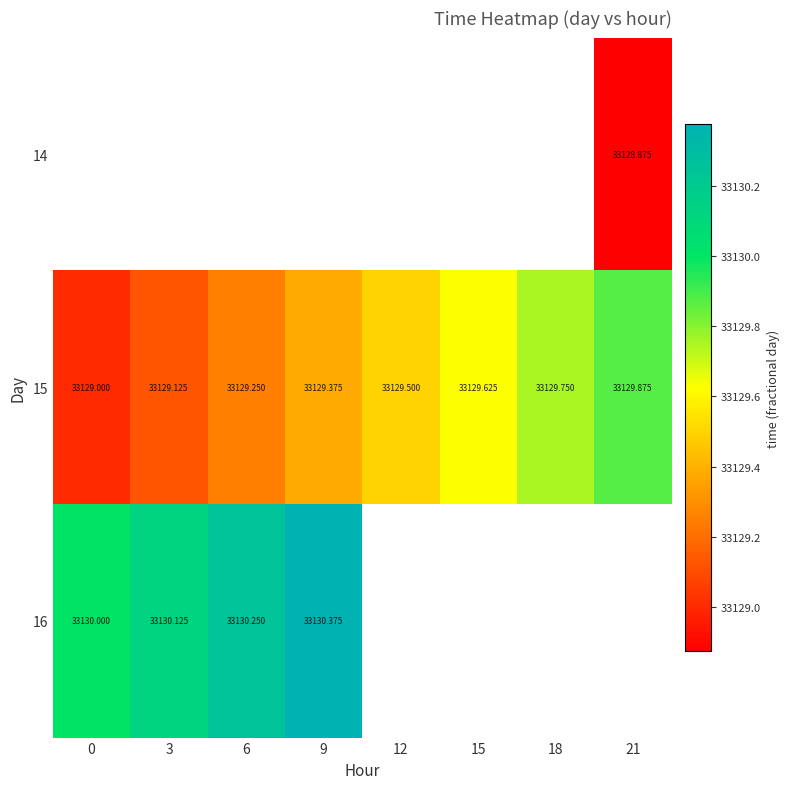

How many values in the 15 series exceed 33129?

7